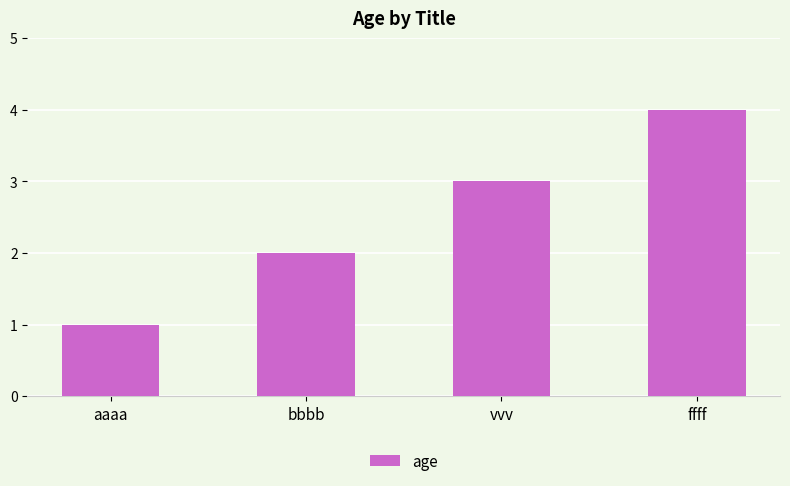

Does the chart contain stacked bars?

No